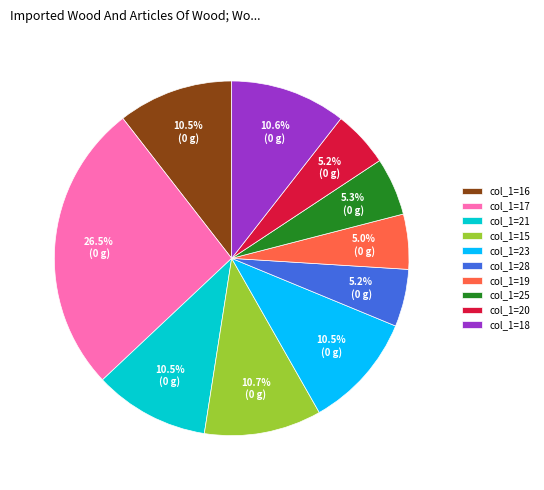

Combined, what portion of the pie is col_1=18 and col_1=19?

15.6%